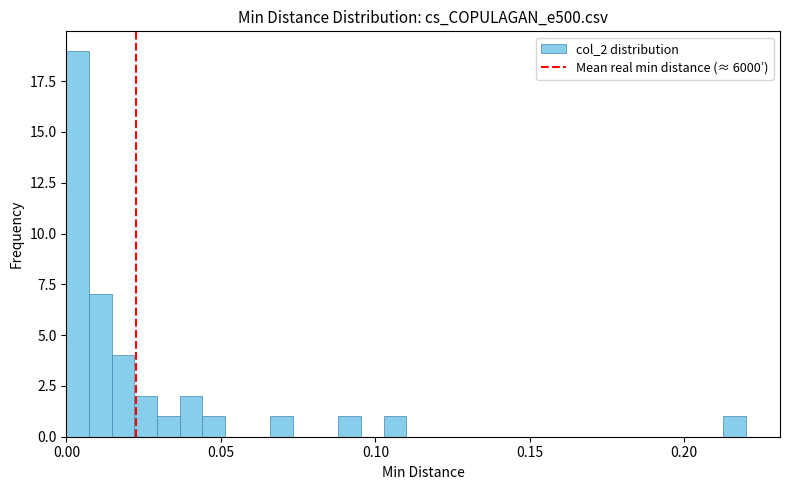

Around what value on the x-axis is the tallest bar? Give the approximate position of its centre, as read against the axis.

0.005